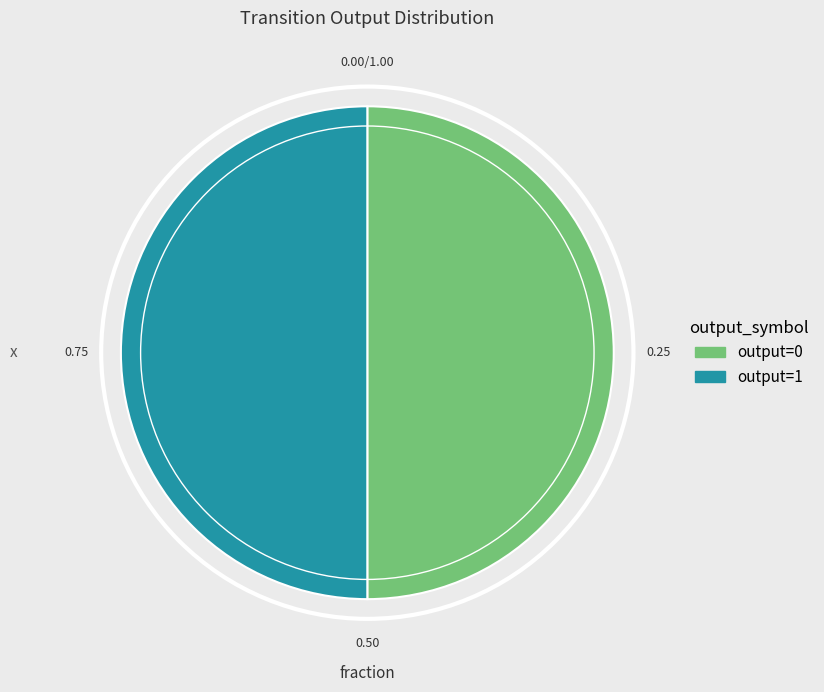

How many segments does this pie chart have?

2